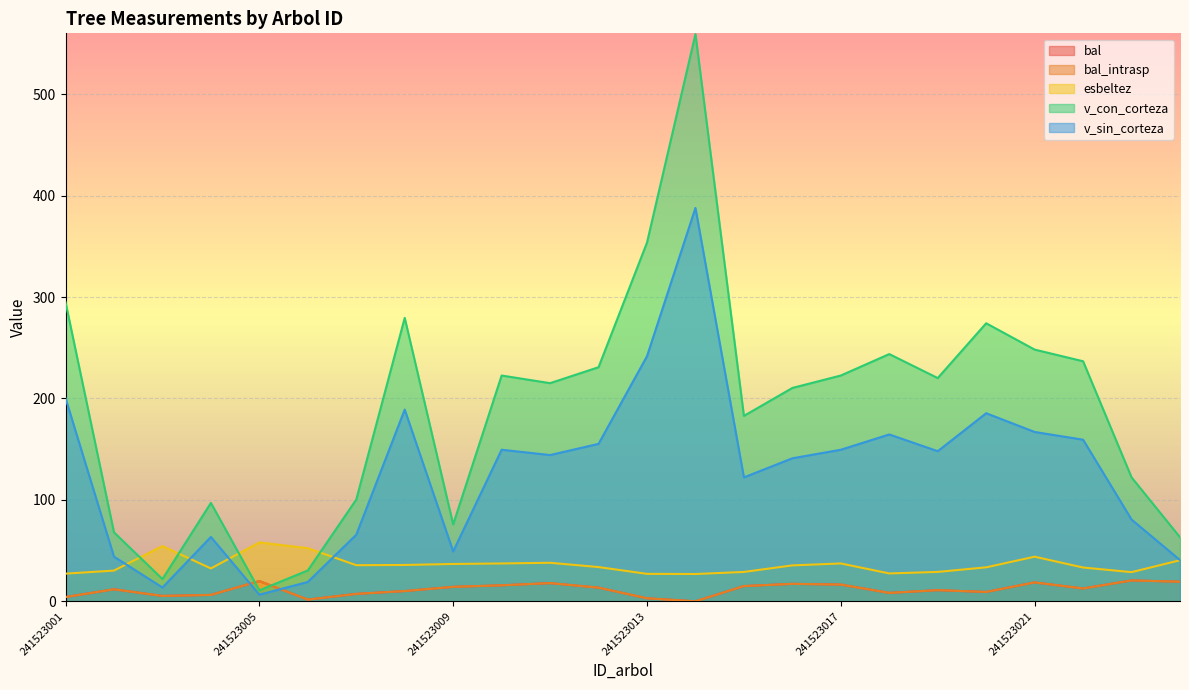

After their last crossing, which series has the higher values: v_sin_corteza or bal?

v_sin_corteza